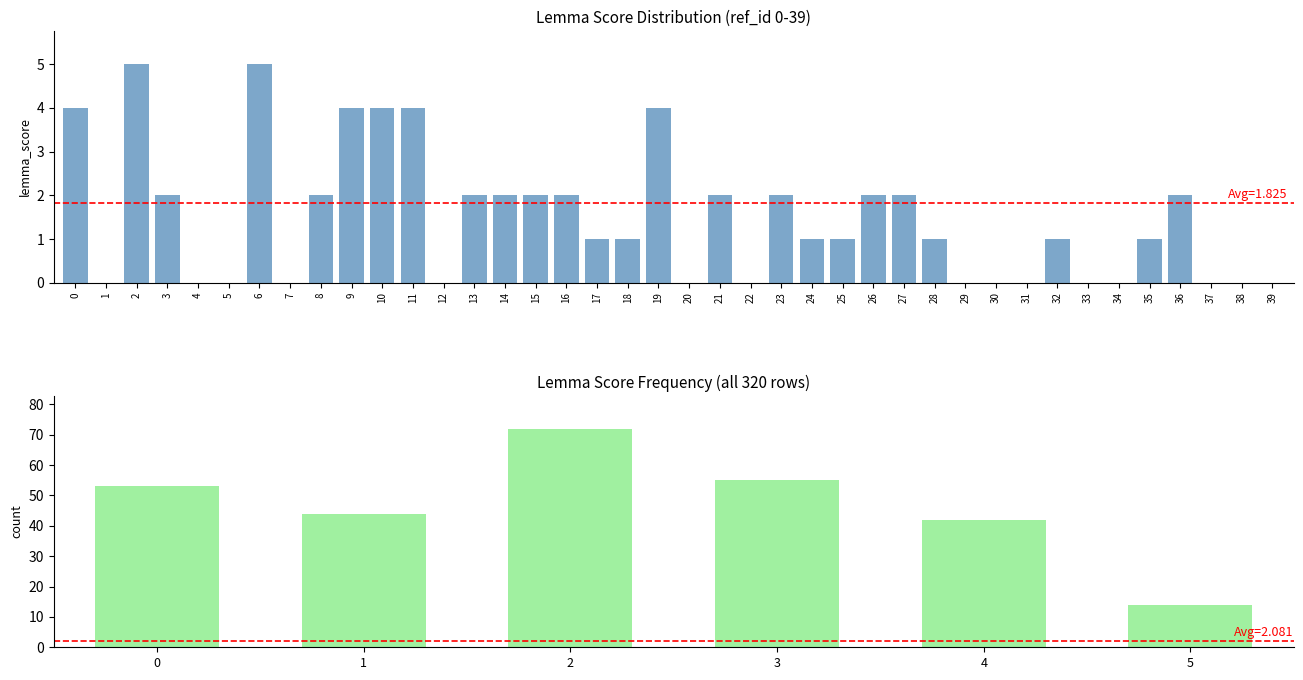

Where is the data nearest to the value 2?

3